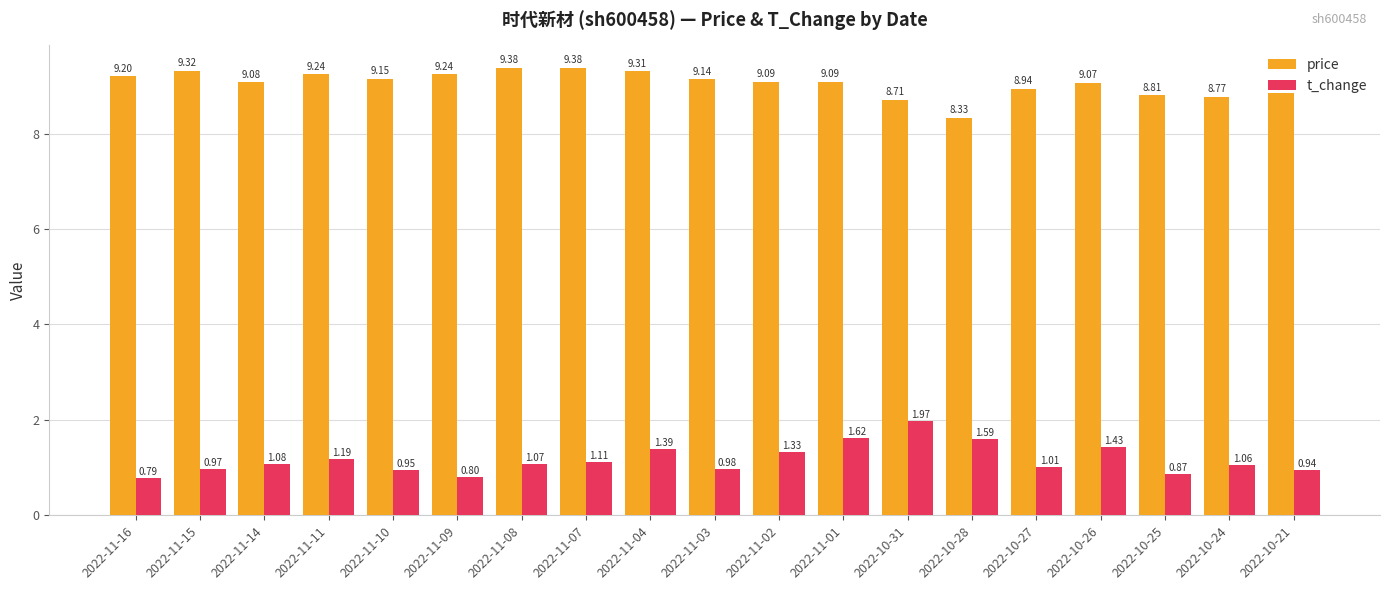

Rank the series at 2022-11-04 from lowest to highest value.

t_change, price